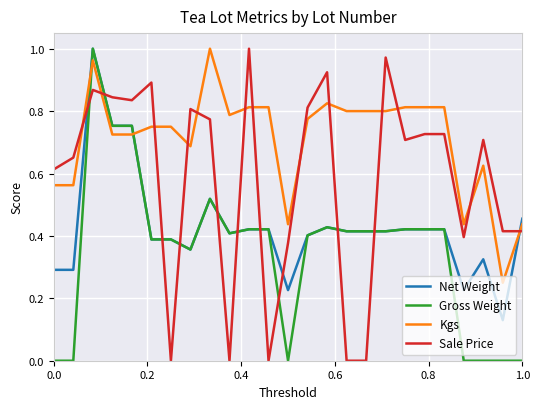

Rank the series by their average value, from highest to lowest.

Kgs, Sale Price, Net Weight, Gross Weight